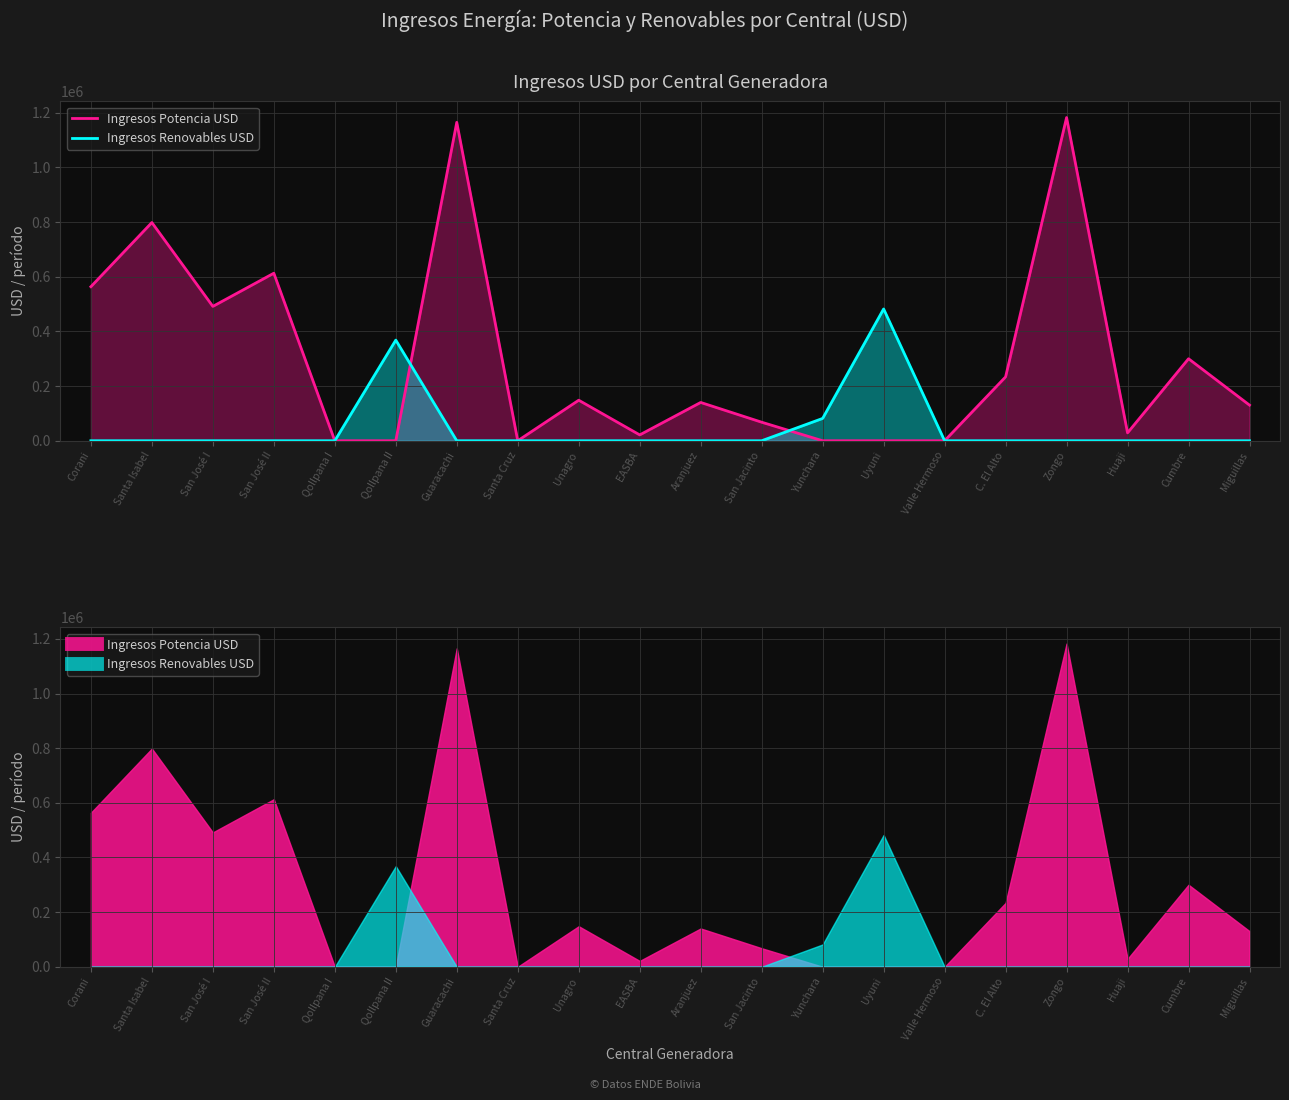

What is the difference between the maximum and second lowest values in the Ingresos Potencia USD series?

1182740.2